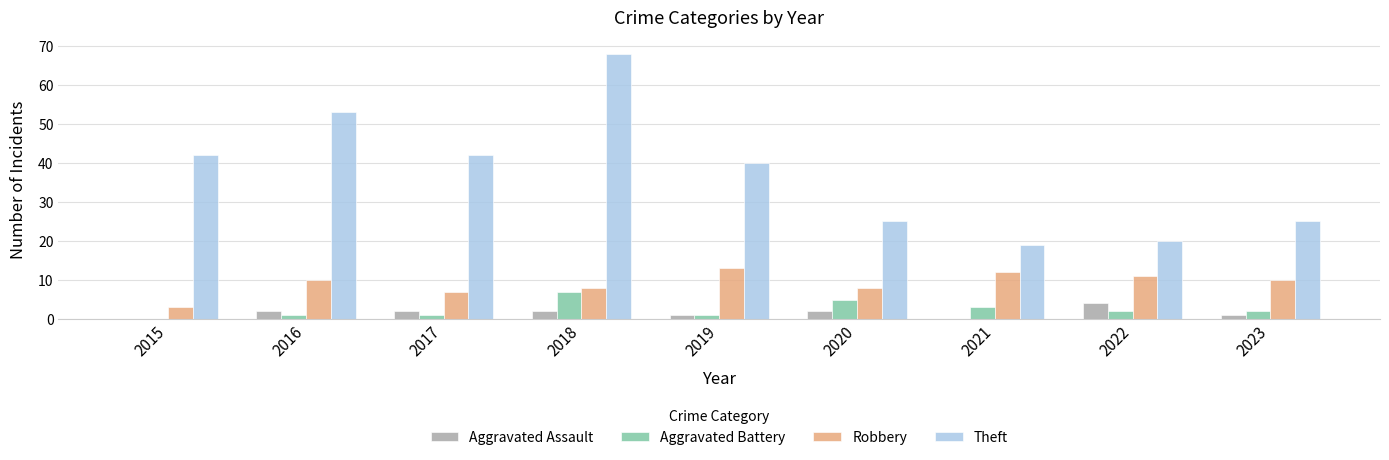

The value of Aggravated Battery at 2018 is 7. True or false?

True